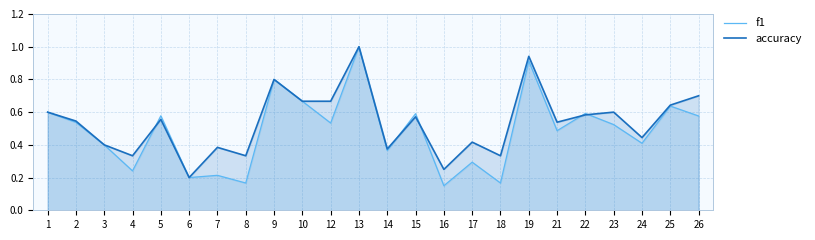

Reading left to right, list all the values displayed in this chart.

f1: 0.6	0.5	0.4	0.2	0.6	0.2	0.2	0.2	0.8	0.7	0.5	1.0	0.4	0.6	0.2	0.3	0.2	0.9	0.5	0.6	0.5	0.4	0.6	0.6
accuracy: 0.6	0.5	0.4	0.3	0.6	0.2	0.4	0.3	0.8	0.7	0.7	1.0	0.4	0.6	0.2	0.4	0.3	0.9	0.5	0.6	0.6	0.4	0.6	0.7